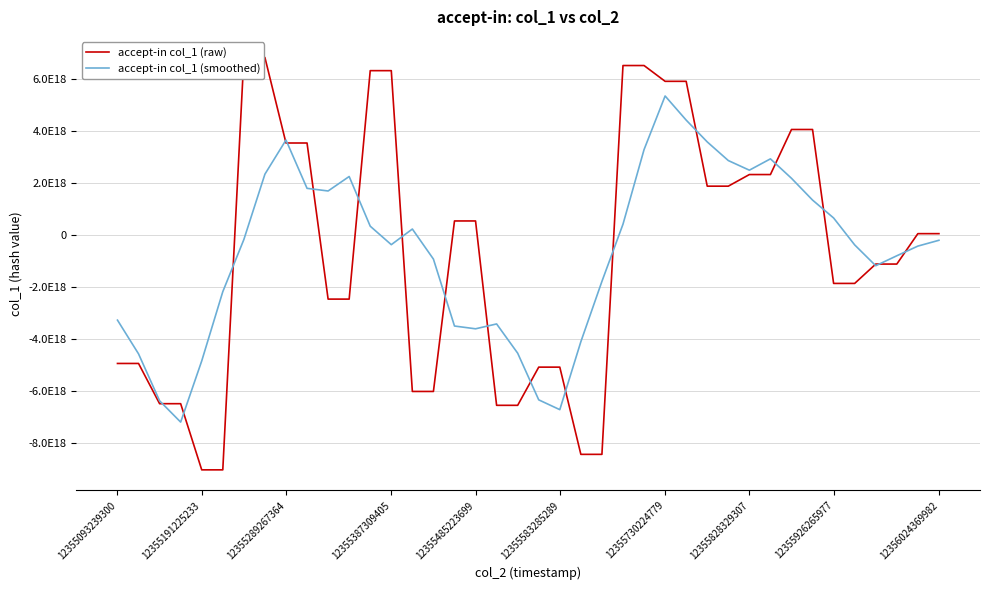

List the series in order of their overall mean, highest first.

accept-in col_1 (smoothed), accept-in col_1 (raw)